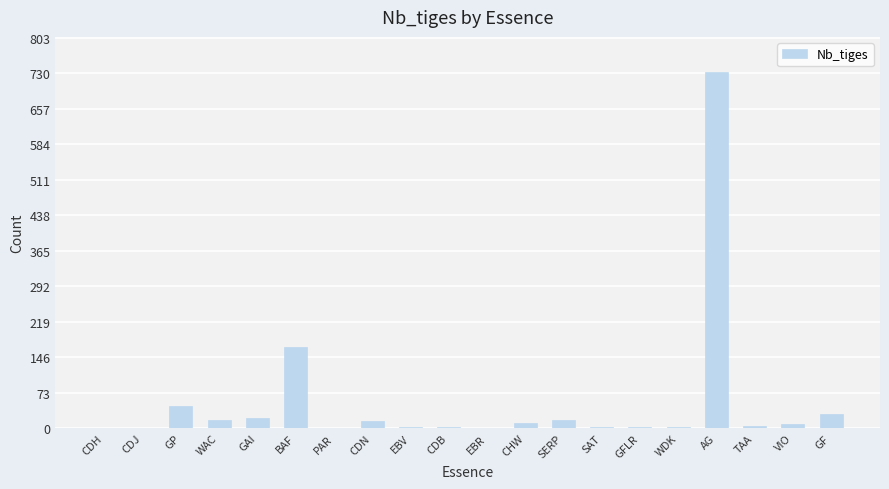

Approximately how many times larger is the value at AG compared to CDB?

366.0